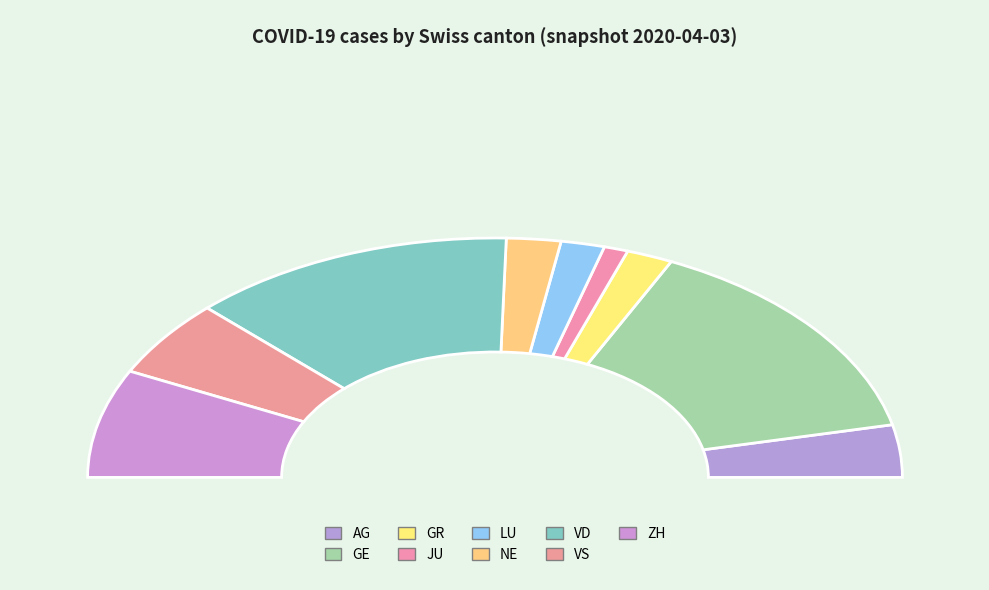

What portion of the pie excludes GE?

71.3%